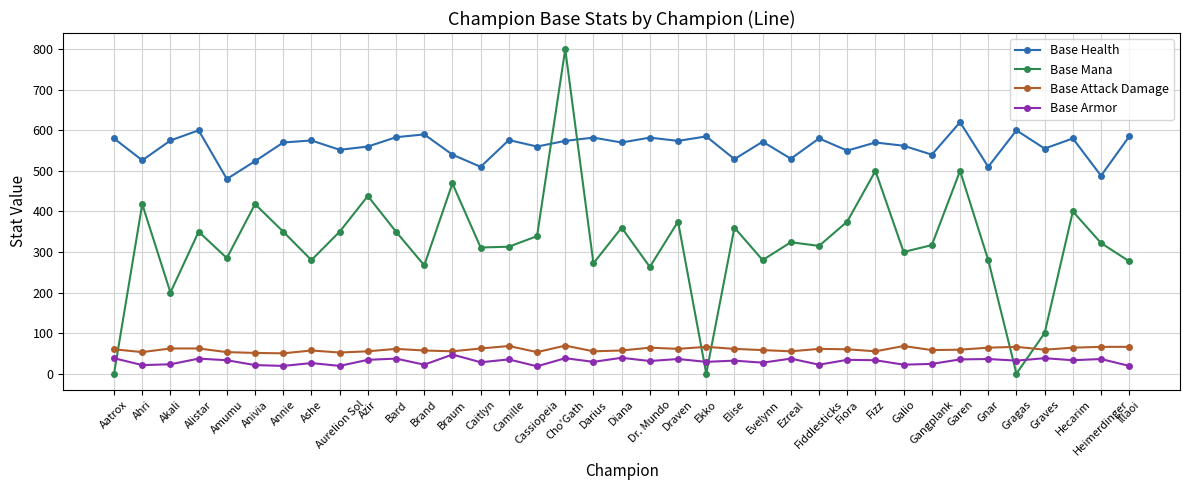

What is the difference between the Base Mana values at Anivia and Evelynn?

138